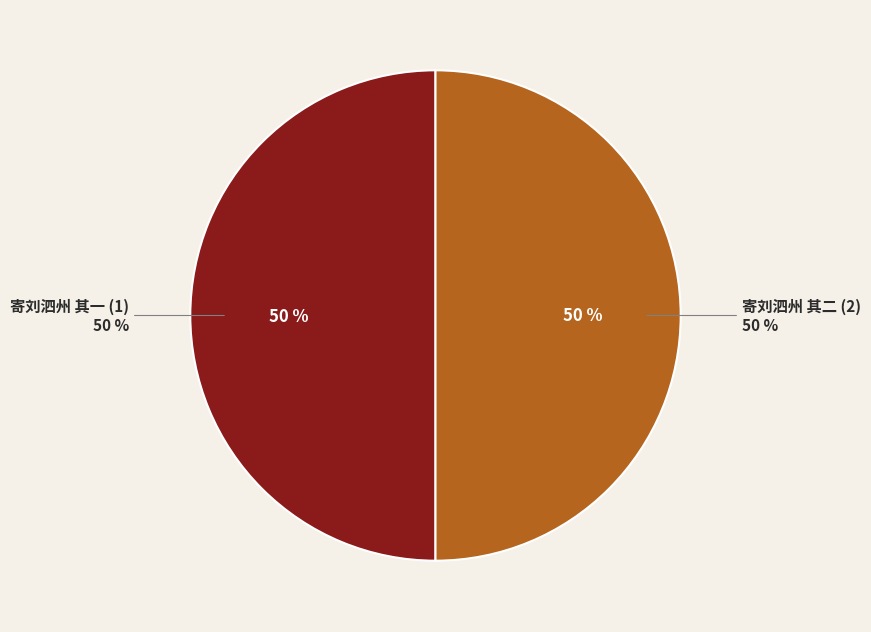

Count the number of slices in the pie.

2